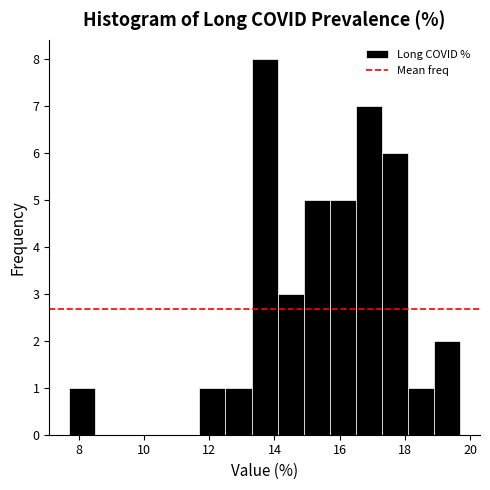

Reading left to right, list every bar in this chart as the range it spans on the x-axis followed by its height. Neither the bar edges nor the heights are printed on the chart, so give them approximately, as read against the axes.

7.7 to 8.5: 1
8.5 to 9.3: 0
9.3 to 10.1: 0
10.1 to 10.9: 0
10.9 to 11.7: 0
11.7 to 12.5: 1
12.5 to 13.3: 1
13.3 to 14.1: 8
14.1 to 14.9: 3
14.9 to 15.7: 5
15.7 to 16.5: 5
16.5 to 17.3: 7
17.3 to 18.1: 6
18.1 to 18.9: 1
18.9 to 19.7: 2